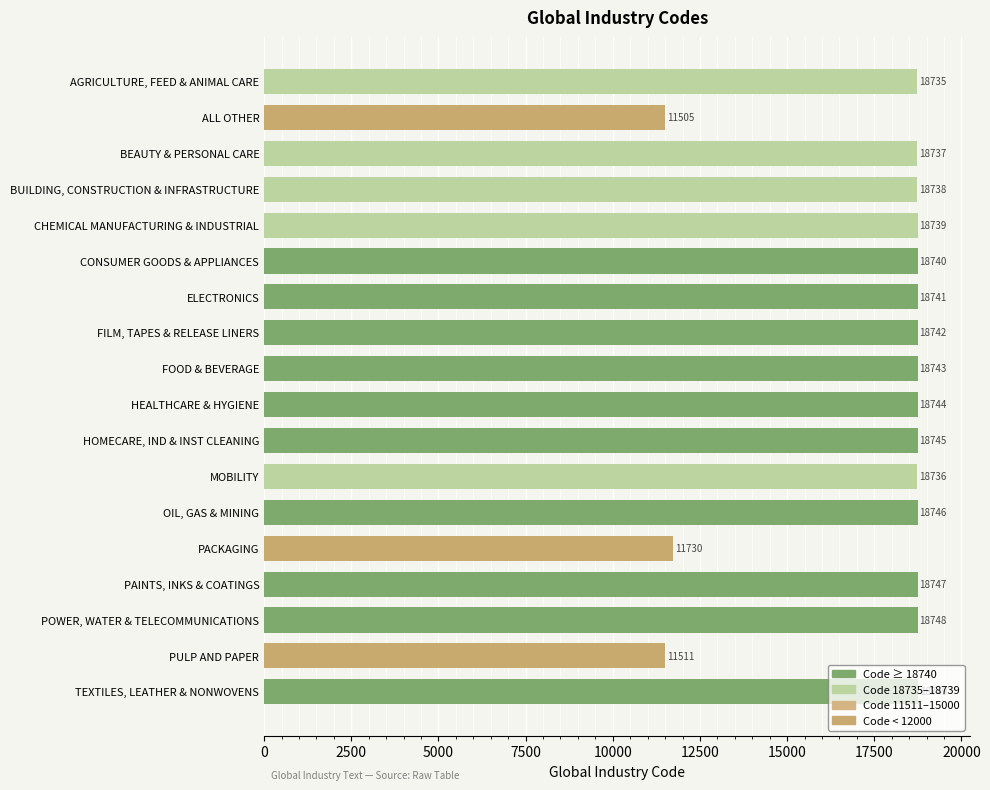

What is the sum of all values?

315876